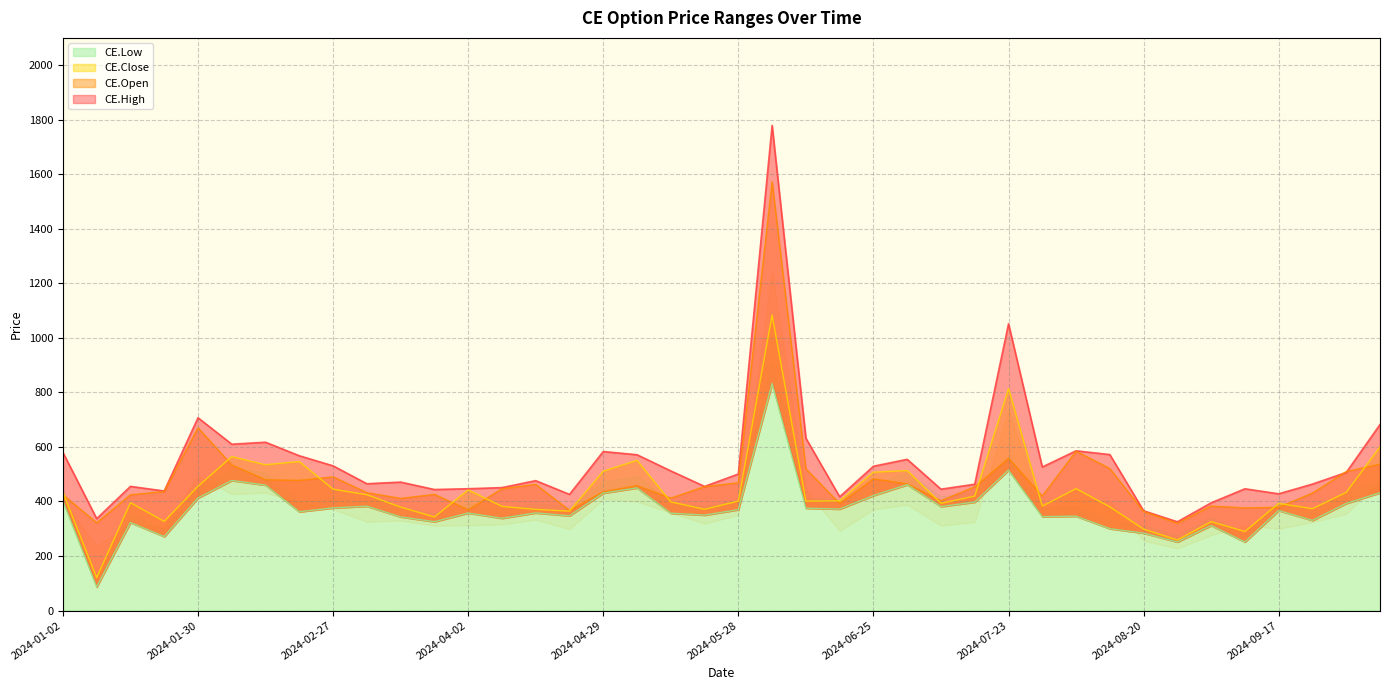

List the series in order of their overall mean, highest first.

CE.High, CE.Open, CE.Close, CE.Low